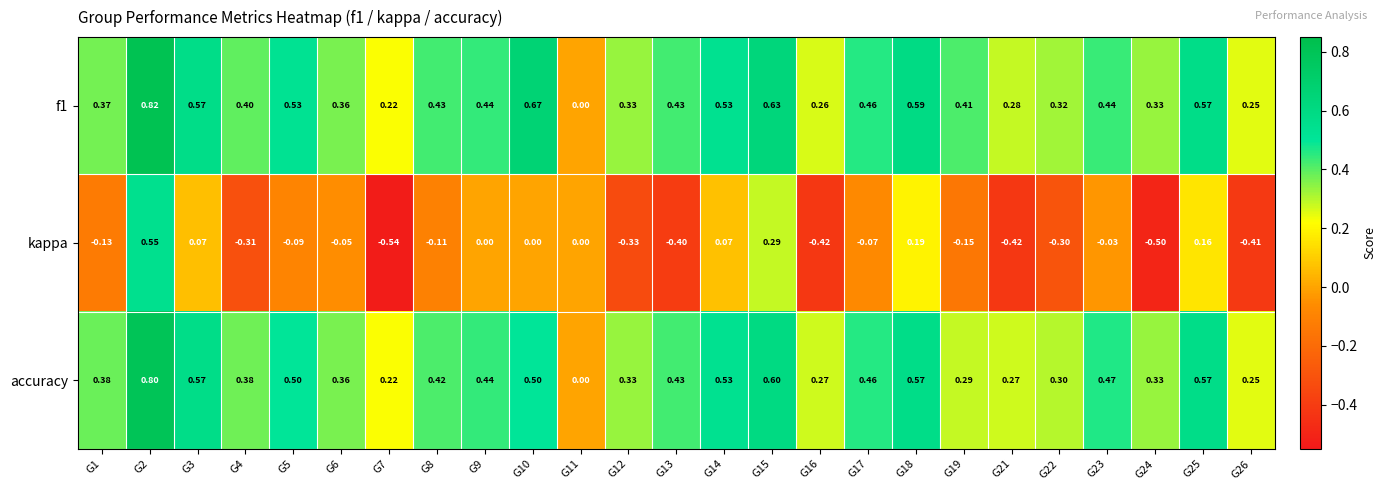

At G4, list the series in order from smallest to largest.

kappa, accuracy, f1